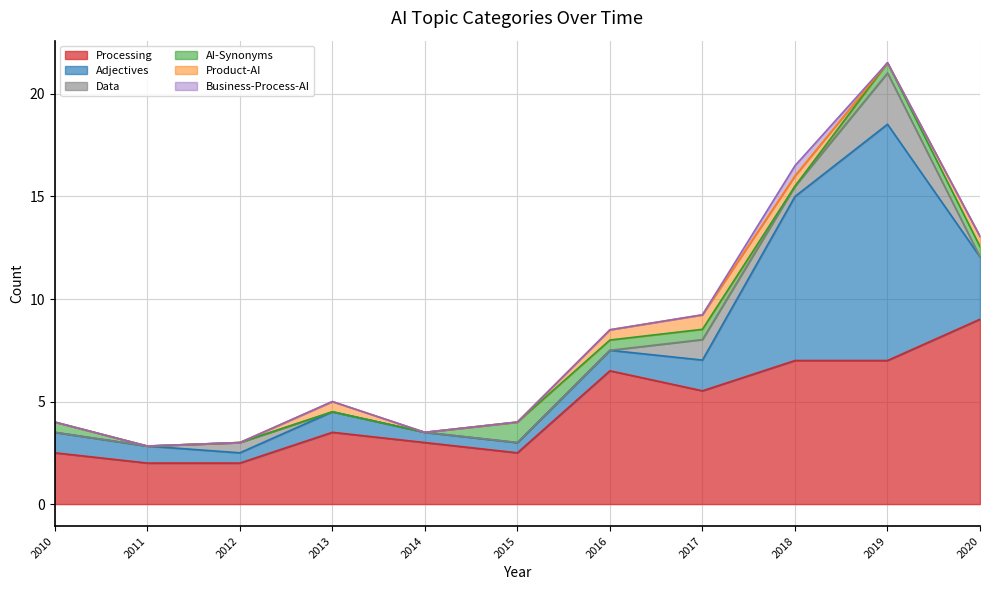

Reading right to left, extract all data points from this chart.

Processing: 9.0	7.0	7.0	5.5	6.5	2.5	3.0	3.5	2.0	2.0	2.5
Adjectives: 3.0	11.5	8.0	1.5	1.0	0.5	0.5	1.0	0.5	0.8	1.0
Data: 0.0	2.5	0.5	1.0	0.0	0.0	0.0	0.0	0.5	0.0	0.0
AI-Synonyms: 0.5	0.5	0.0	0.5	0.5	1.0	0.0	0.0	0.0	0.0	0.5
Product-AI: 0.5	0.0	0.5	0.7	0.5	0.0	0.0	0.5	0.0	0.0	0.0
Business-Process-AI: 0.0	0.0	0.5	0.0	0.0	0.0	0.0	0.0	0.0	0.0	0.0